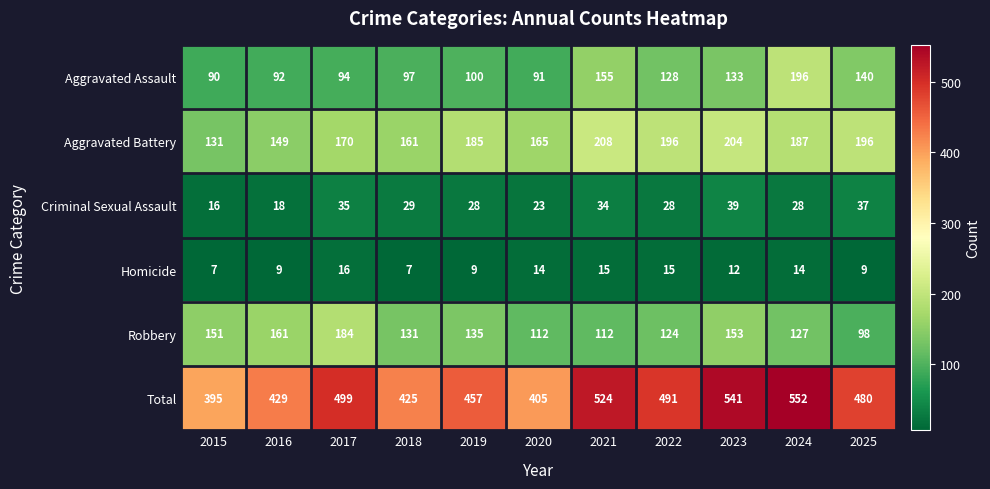

Which series has the largest range (max minus min)?

Total